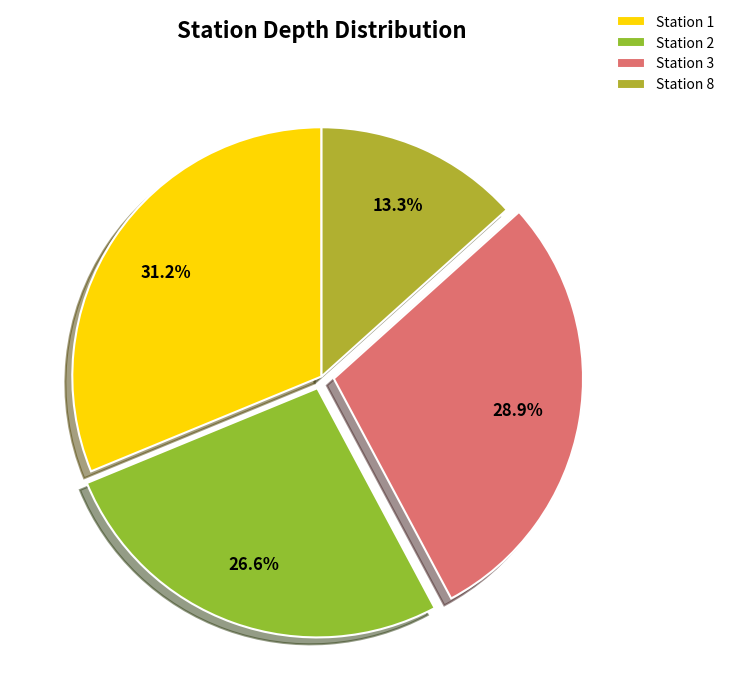

Count the number of slices in the pie.

4